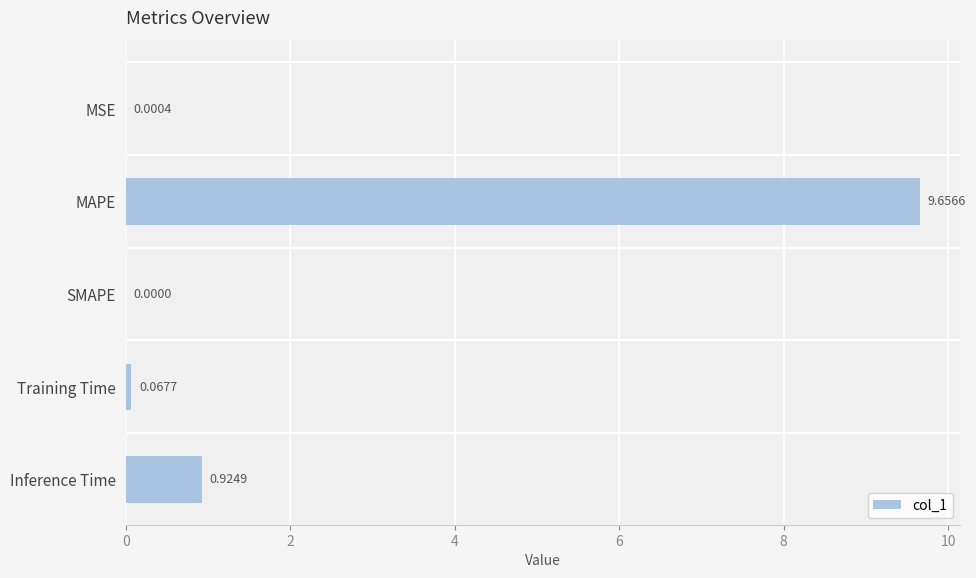

Which has a higher value, Inference Time or Training Time?

Inference Time